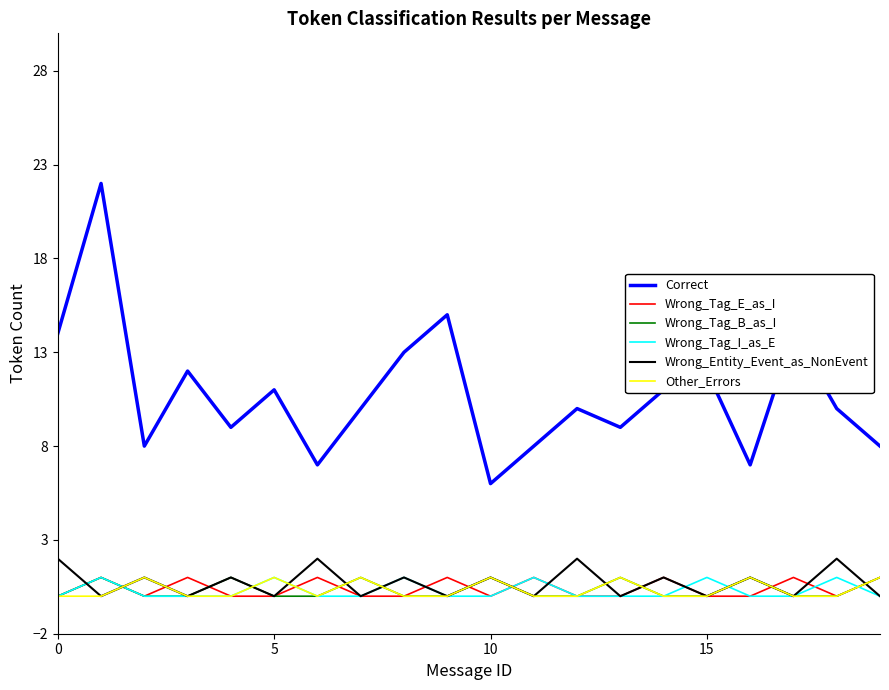

Is this an area chart (filled region under the line)?

No